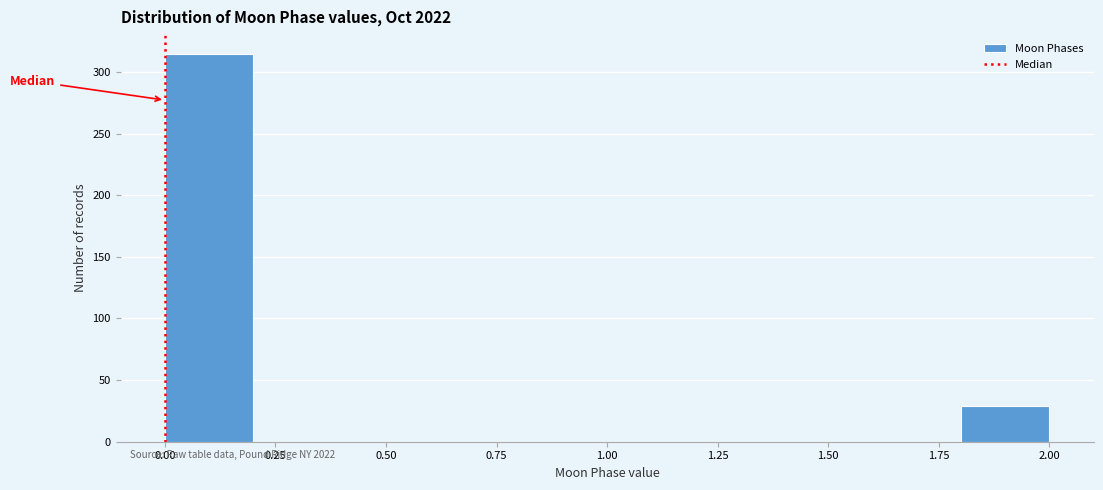

How tall is the bar that spans 0.0 to 0.2 on the x-axis? The values are not printed on the chart, so give them approximately, as read against the axis.

315